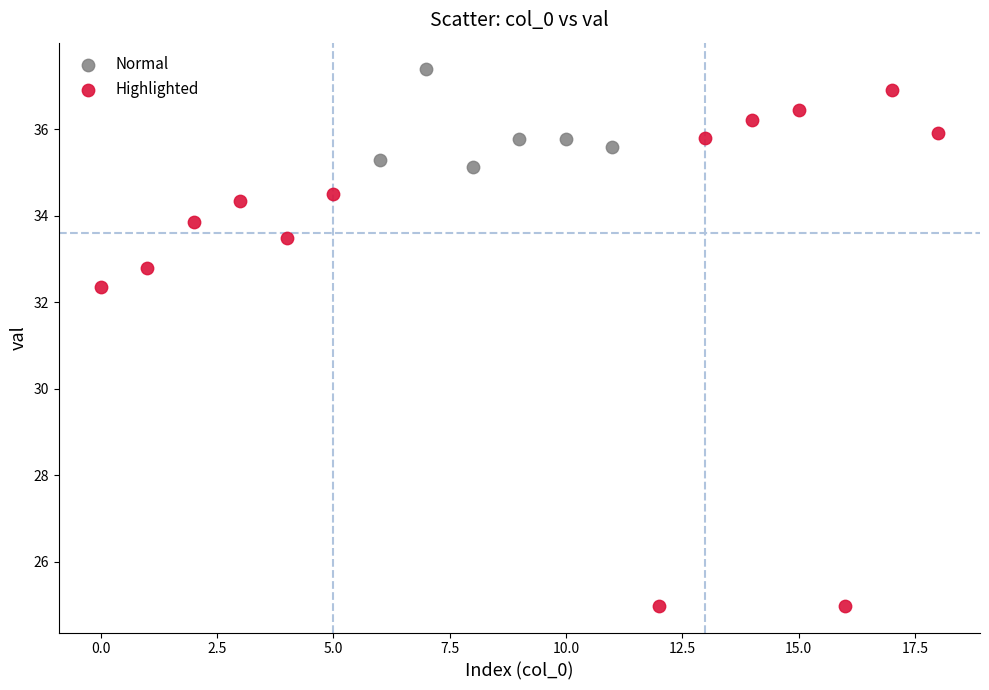

Which series has the widest spread of Y values?

Highlighted